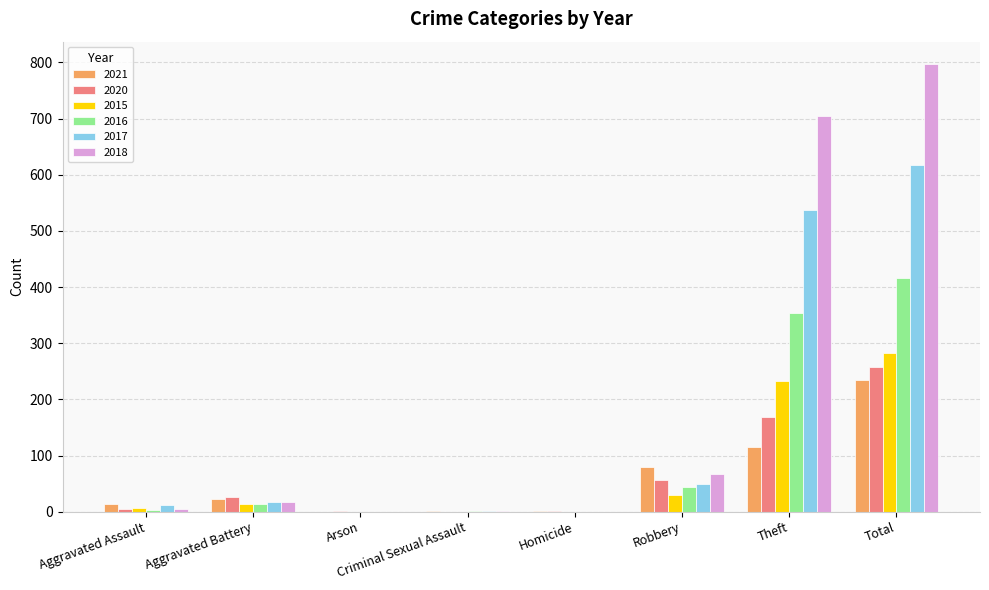

At which label does 2020 reach its peak?

Total